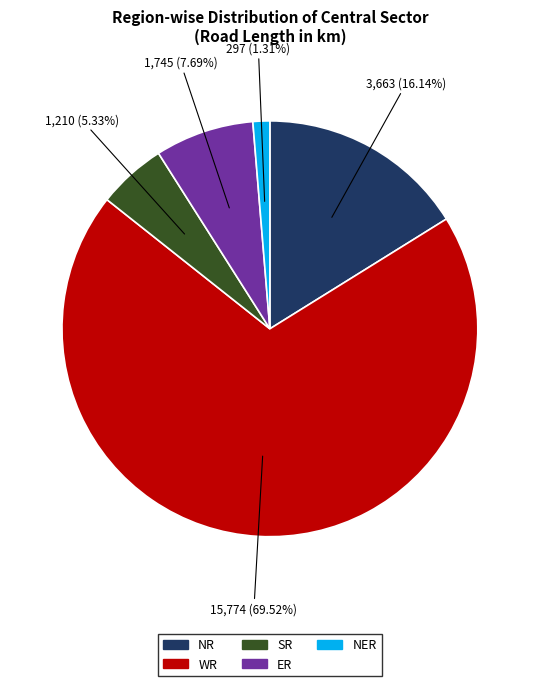

To the nearest percent, what is the average slice percentage?

20%